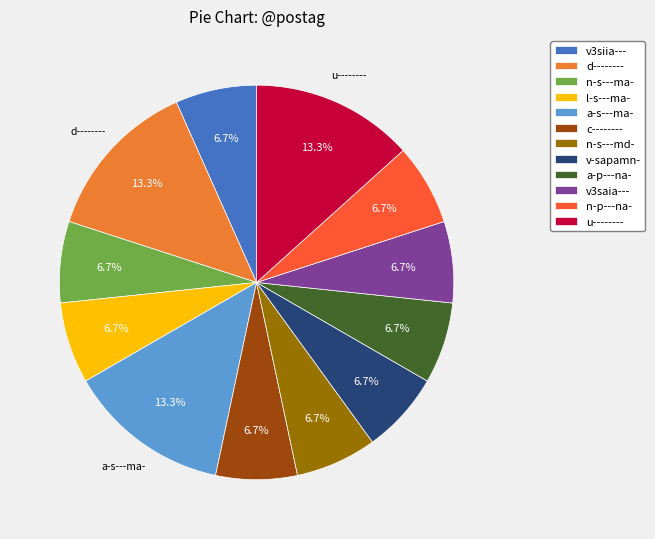

What is the total percentage of a-p---na- and d--------?

20.0%